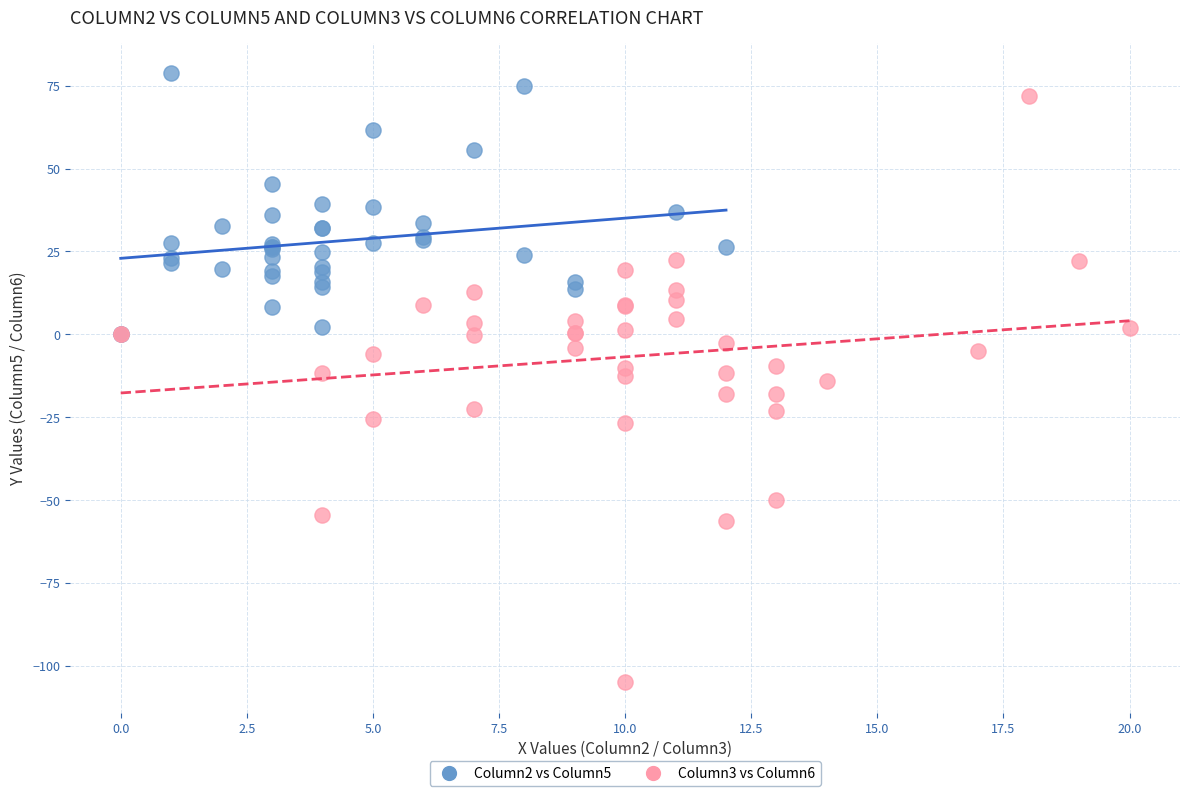

Which series has the largest Y range (max minus min)?

Column3 vs Column6